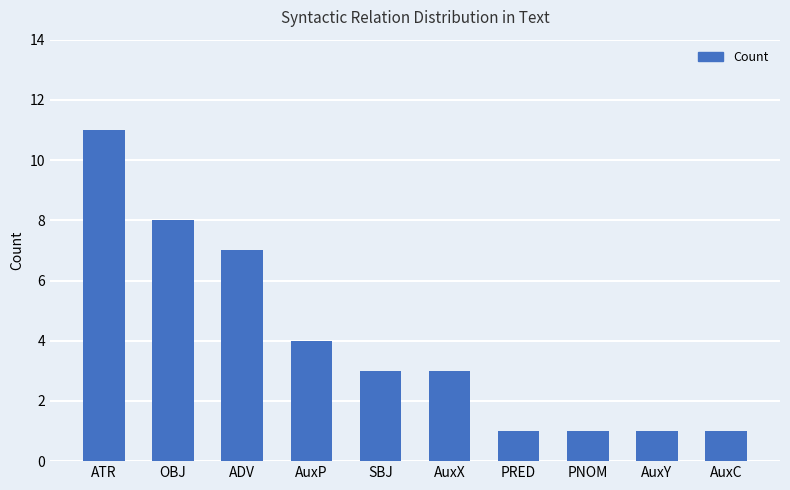

Does the chart contain stacked bars?

No